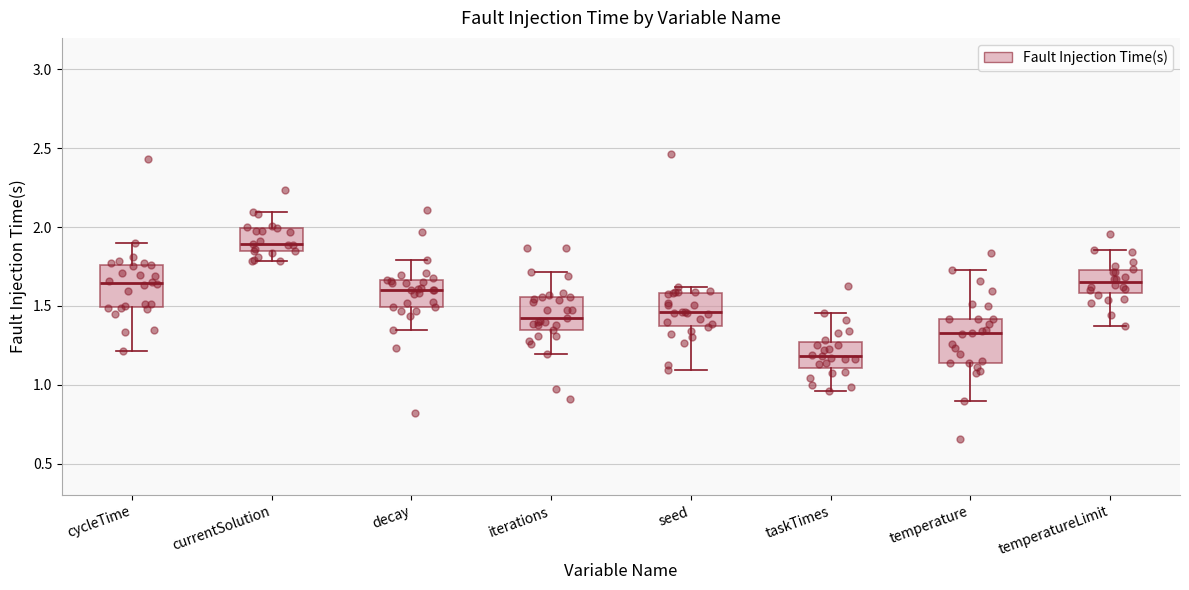

Reading left to right, transcribe this box plot: for each box, give where its median line is, the range the box spans, and where its two whiskers end, as read against the y-axis. The values are not printed on the chart, so give them approximately, as read against the axis.

cycleTime: median 1.65, box 1.50 to 1.75, whiskers 1.20 to 1.90
currentSolution: median 1.90, box 1.85 to 2.00, whiskers 1.80 to 2.10
decay: median 1.60, box 1.50 to 1.65, whiskers 1.35 to 1.80
iterations: median 1.40, box 1.35 to 1.55, whiskers 1.20 to 1.70
seed: median 1.45, box 1.35 to 1.60, whiskers 1.10 to 1.60 (just above the box's upper edge)
taskTimes: median 1.20, box 1.10 to 1.25, whiskers 0.95 to 1.45
temperature: median 1.35, box 1.15 to 1.40, whiskers 0.90 to 1.75
temperatureLimit: median 1.65, box 1.60 to 1.75, whiskers 1.35 to 1.85